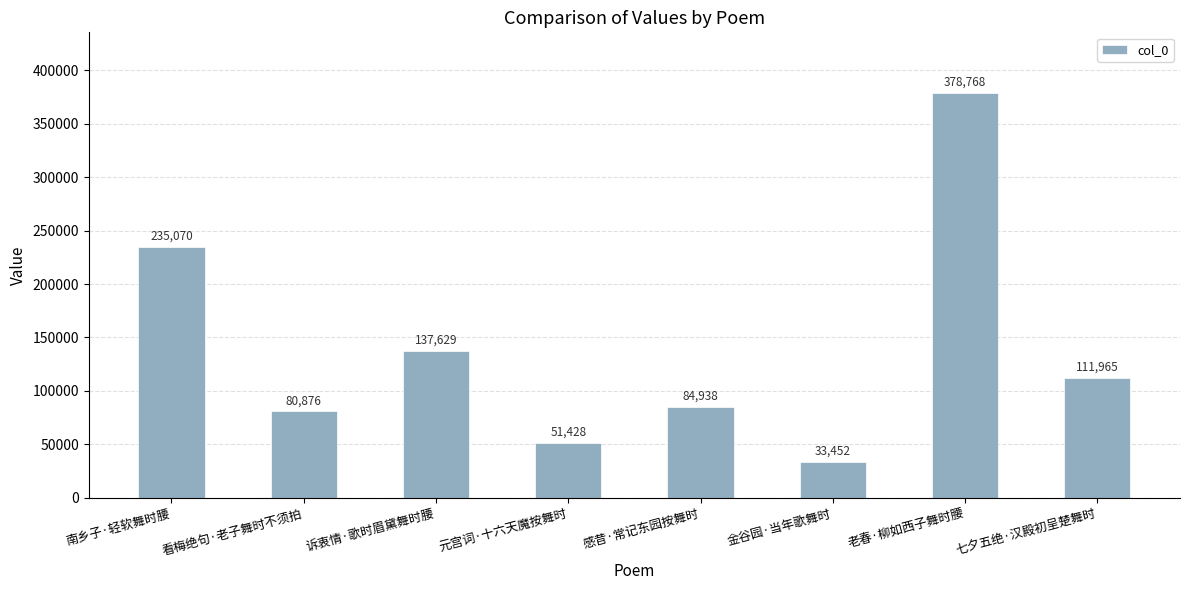

The chart shows a value of 235070 at 南乡子·轻软舞时腰. True or false?

True